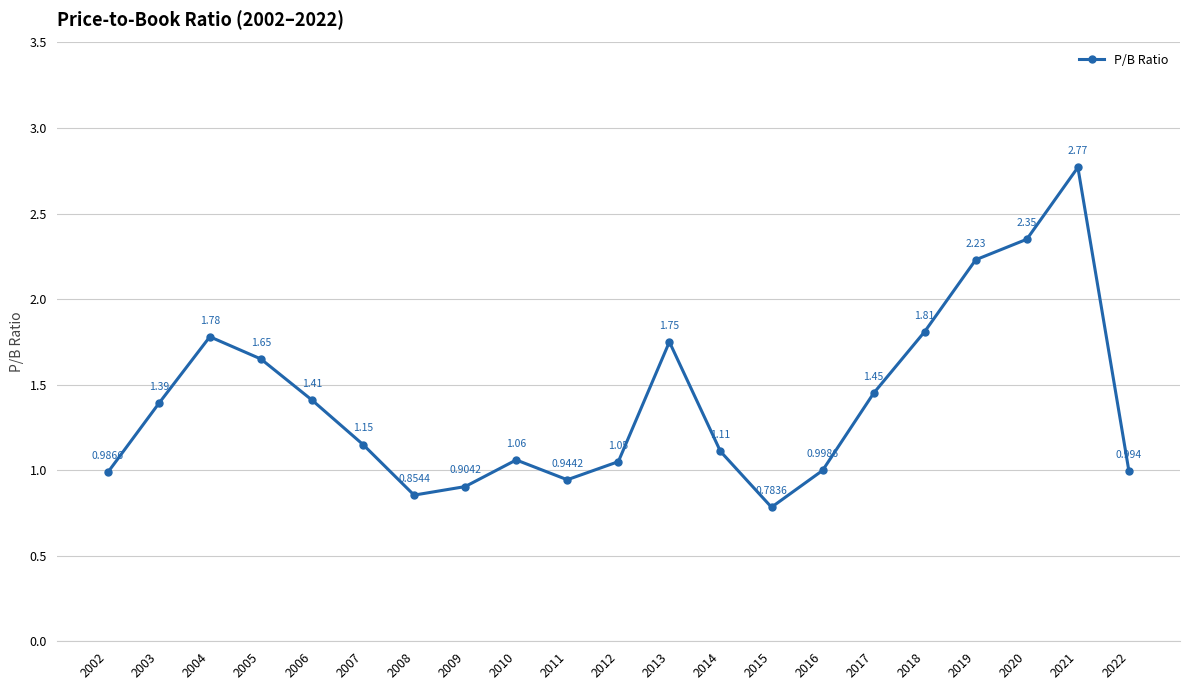

The value at 2019 is 3.7. True or false?

False